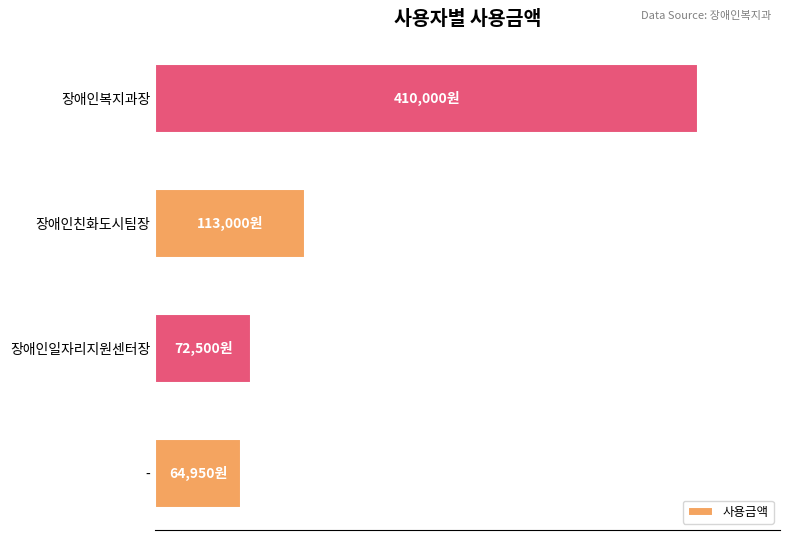

List the labels in order of value, smallest first.

-, 장애인일자리지원센터장, 장애인친화도시팀장, 장애인복지과장